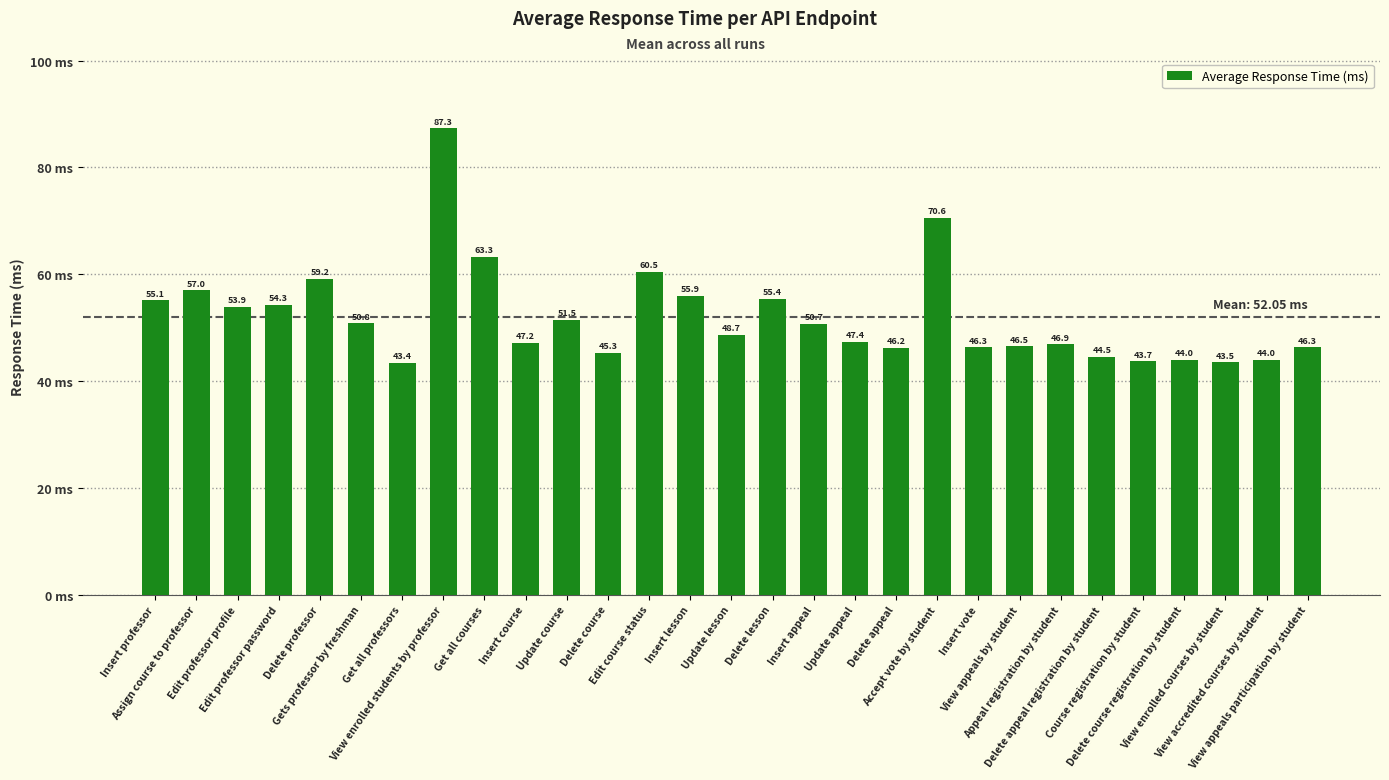

What is the difference between the maximum and minimum values?

43.9